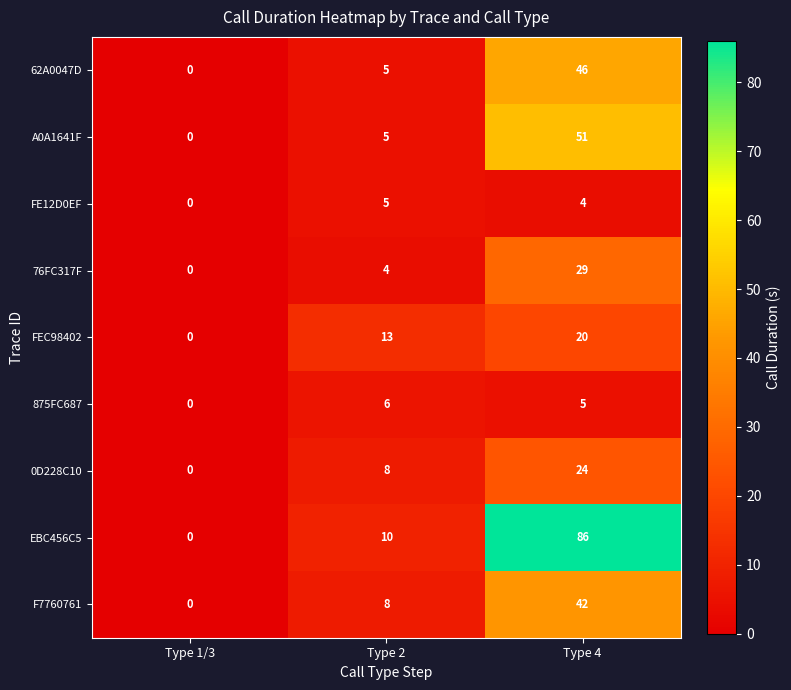

What is the greatest value displayed?

86